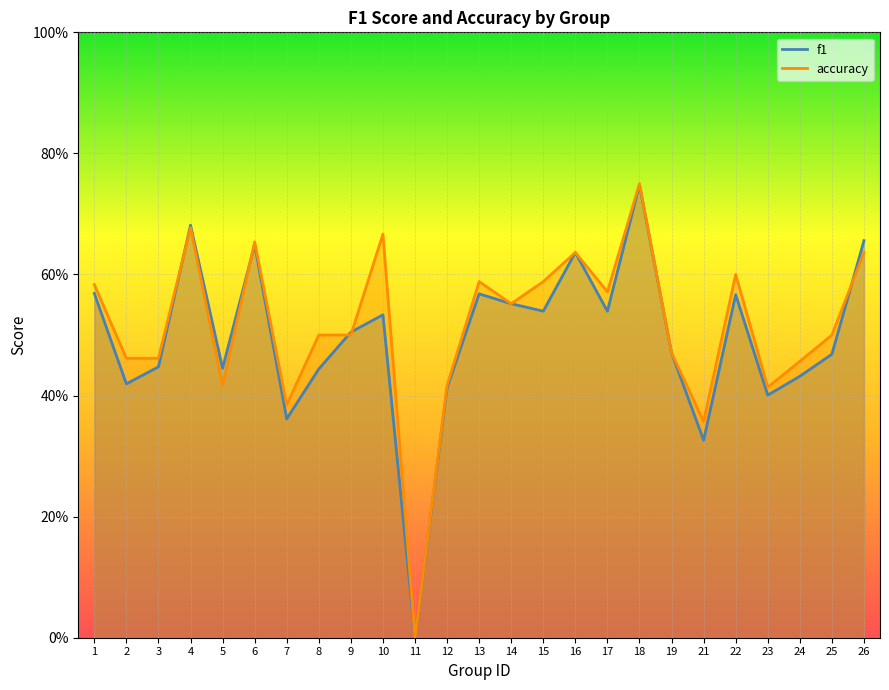

Which series has the largest total across all categories?

accuracy